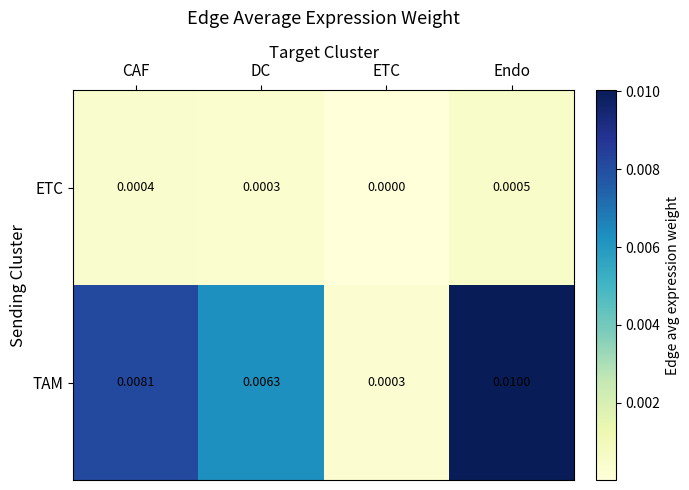

Which category has the lowest value in the ETC series?

ETC